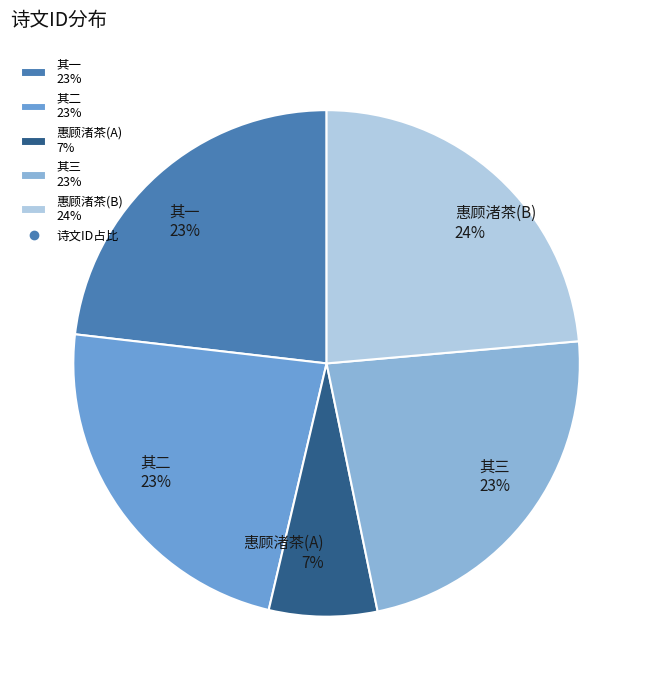

How many slices are in this pie chart?

5